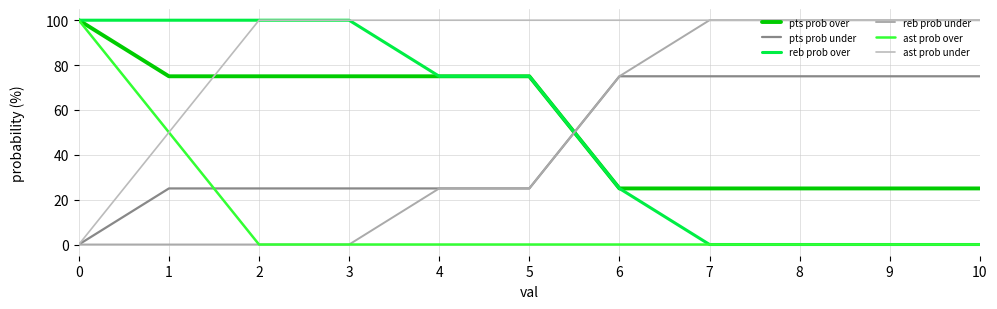

Rank the series at 2 from highest to lowest value.

reb prob over, ast prob under, pts prob over, pts prob under, reb prob under, ast prob over